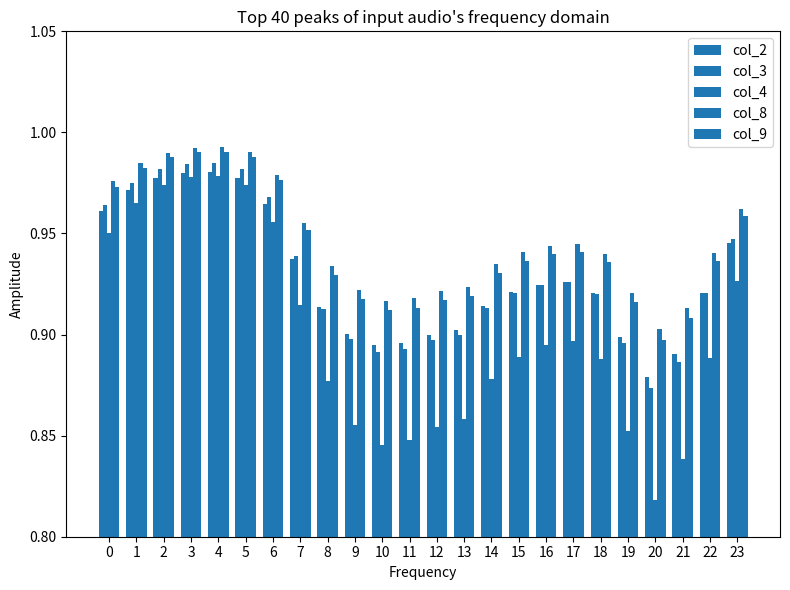

How many bars are there in total?

120